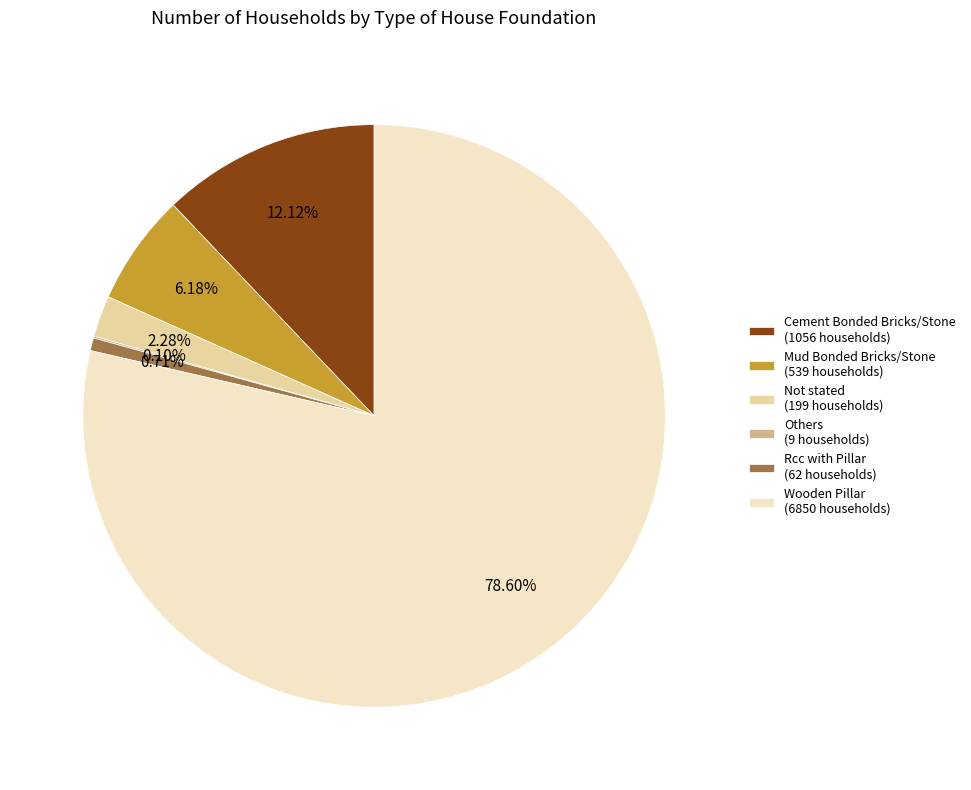

Which category has the biggest portion of the pie?

Wooden Pillar